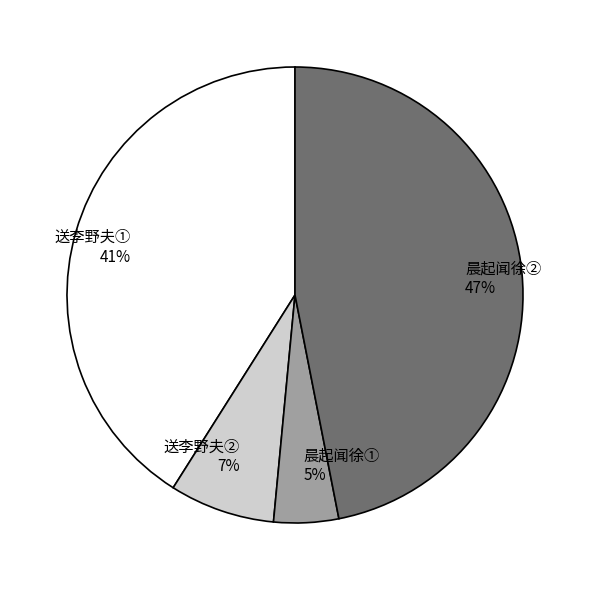

Rank the categories by value from lowest to highest.

晨起闻徐①, 送李野夫②, 送李野夫①, 晨起闻徐②